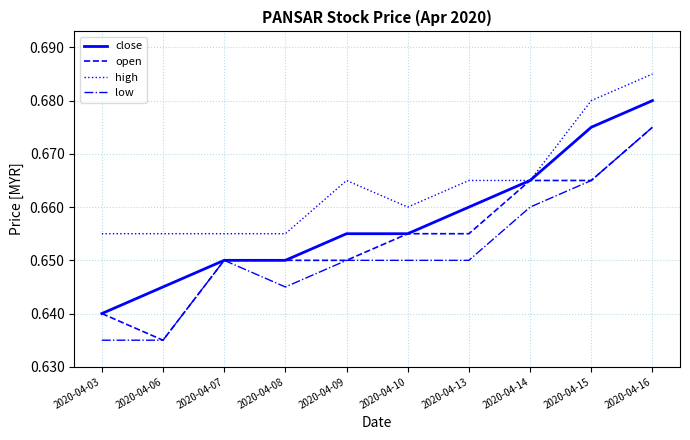

At which label is close closest to 0?

2020-04-03